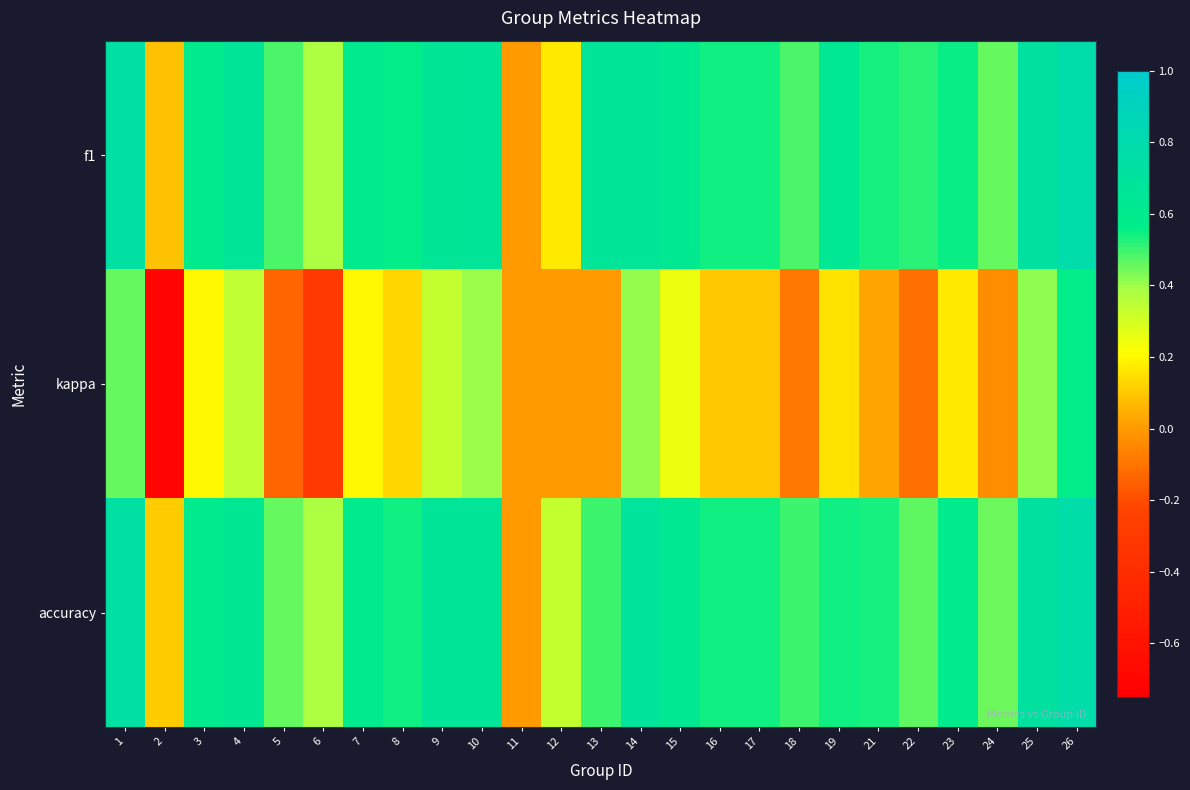

What is the spread (max minus min) of values at 1?

0.3